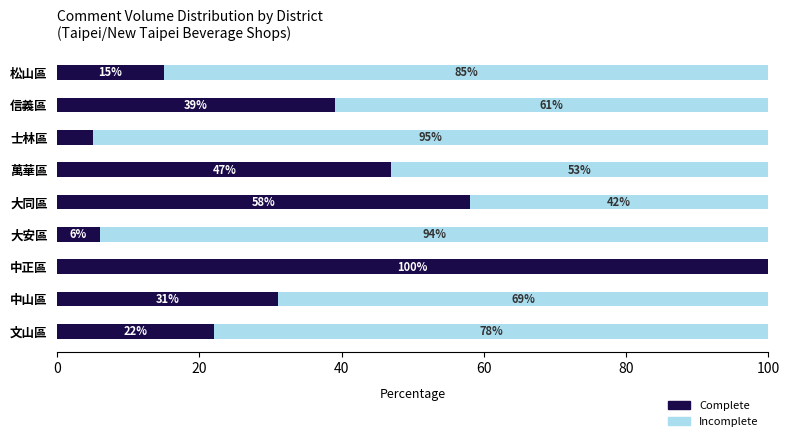

The value of Complete at 信義區 is 39. True or false?

True